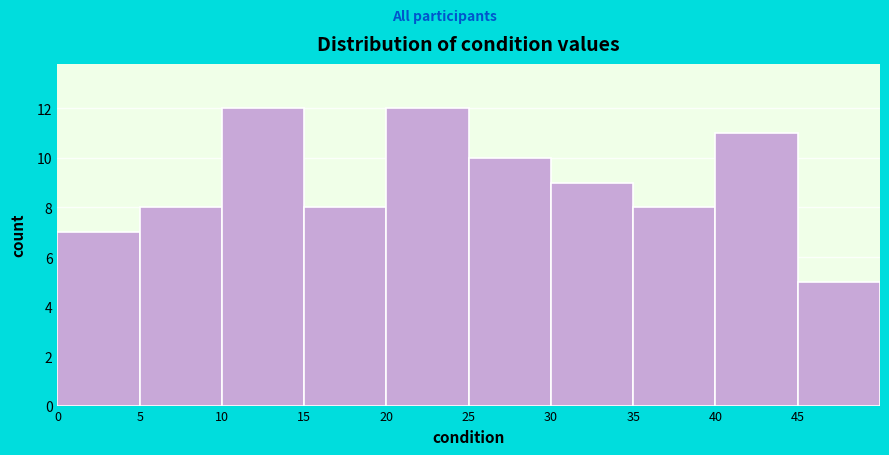

How tall is the bar that spans 0 to 5 on the x-axis? The values are not printed on the chart, so give them approximately, as read against the axis.

7